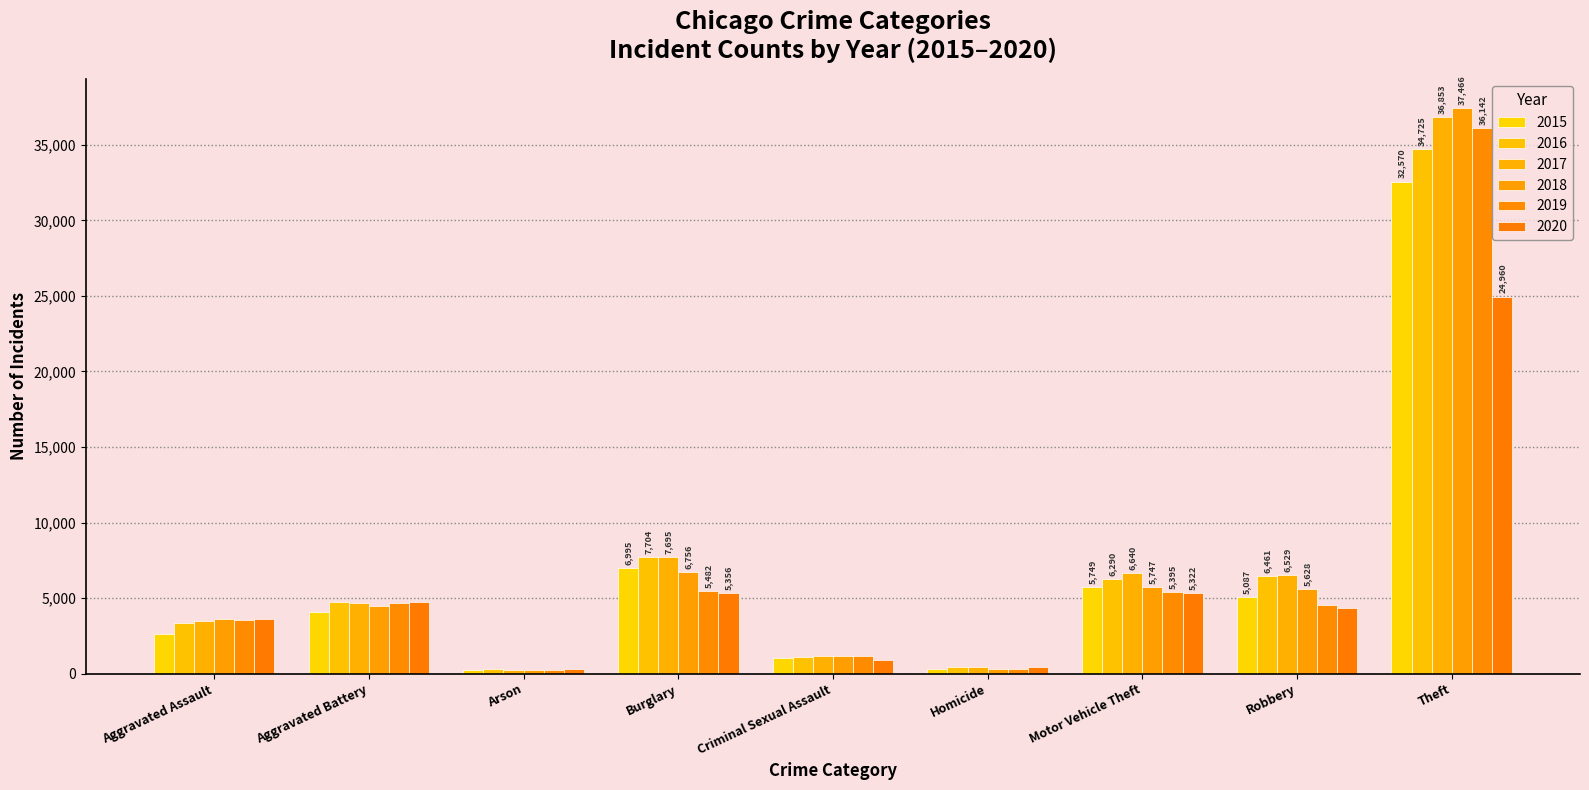

At which category is the sum across all series the highest?

Theft